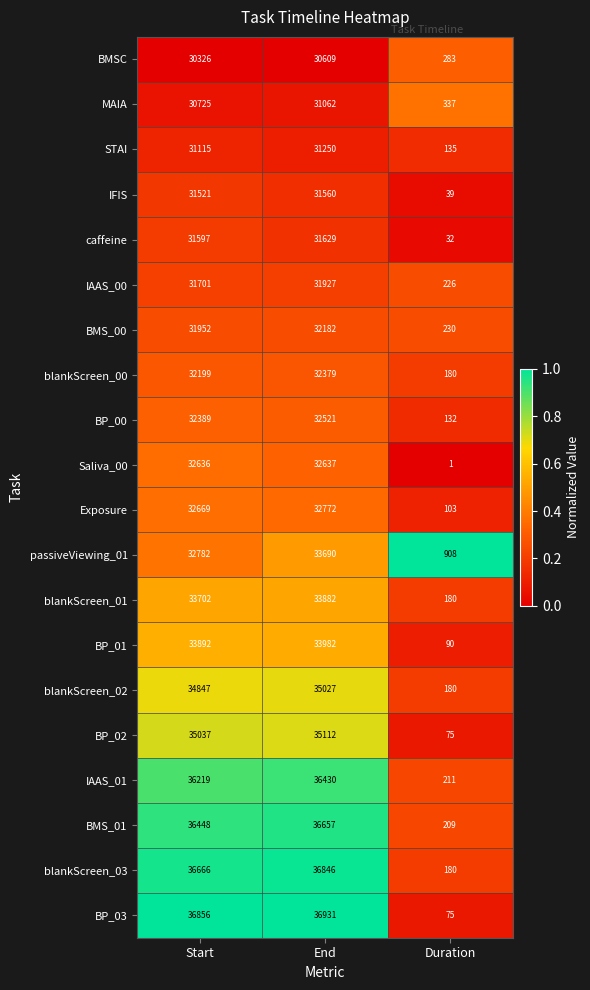

How many distinct data groups are displayed?

20